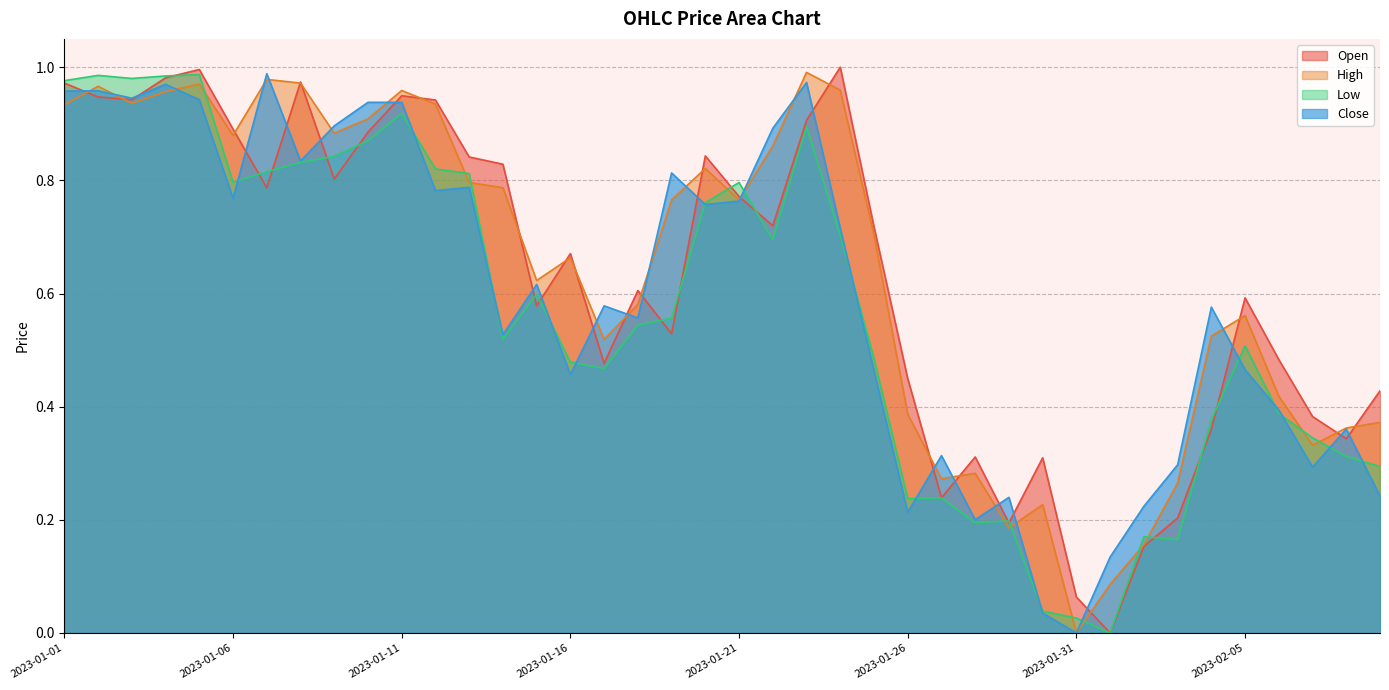

How many times do High and Open cross each other?

20